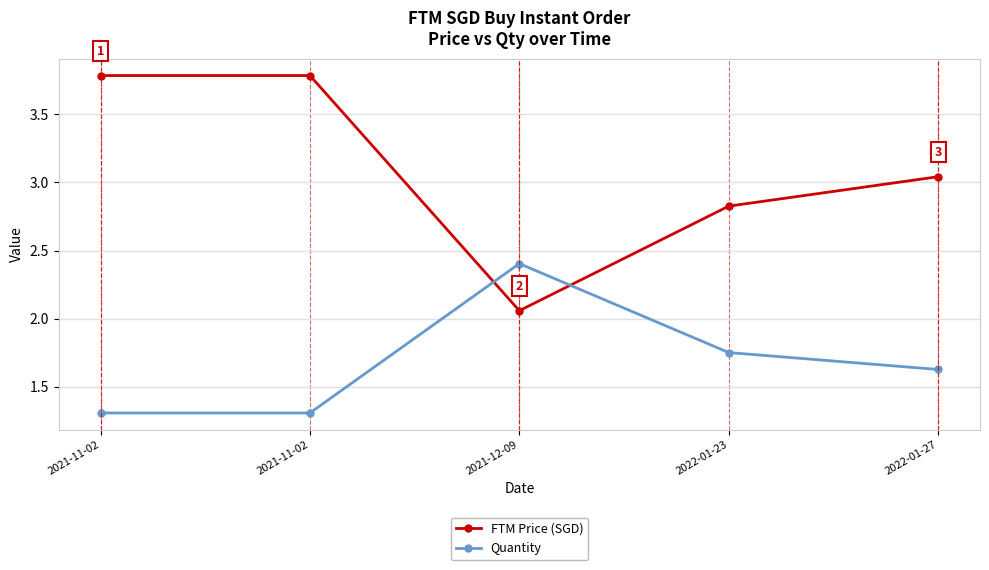

At how many categories does at least one series exceed 1?

5